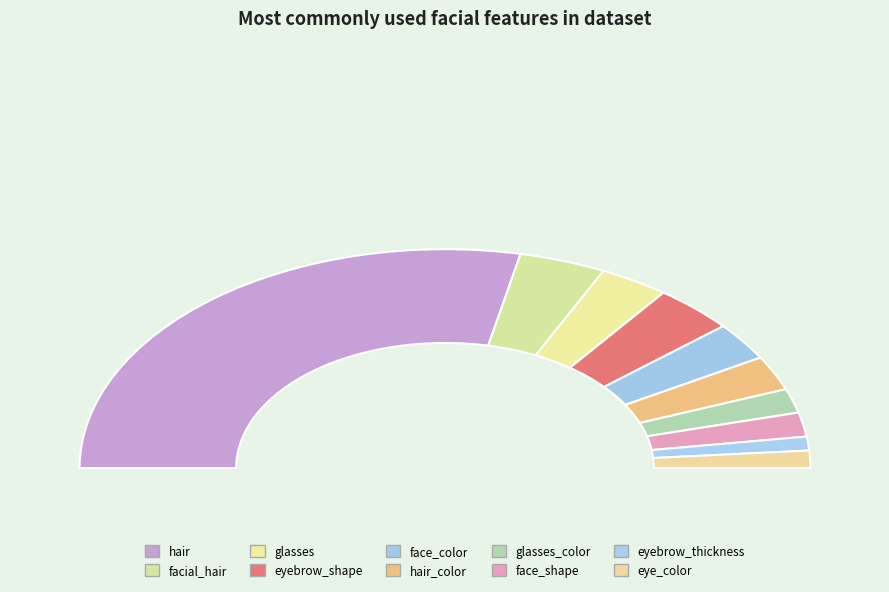

Is it true that hair is 66% of the pie?

False